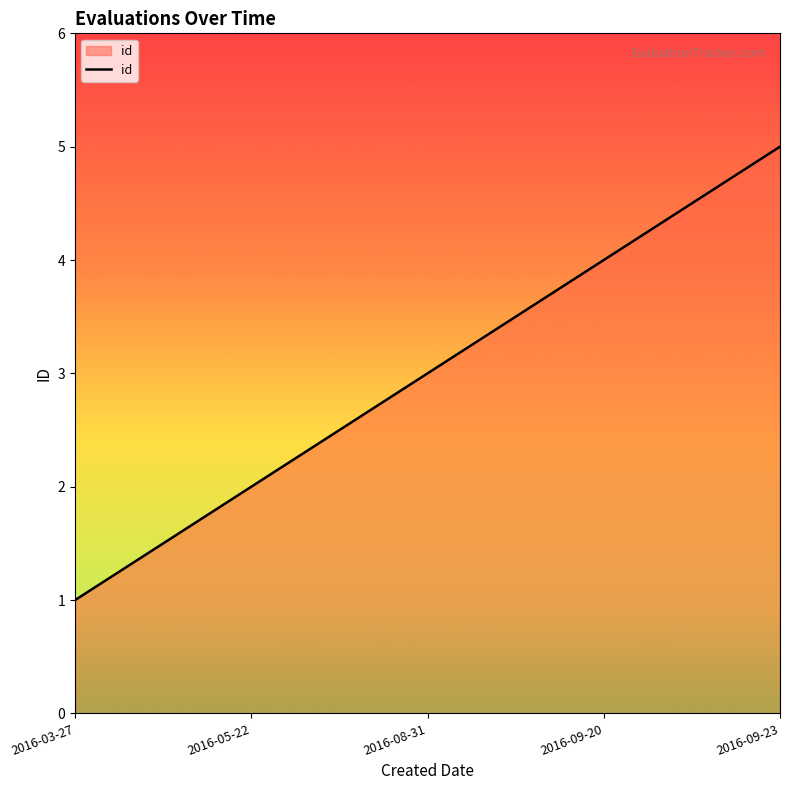

True or false: the data shows 1 at 2016-03-27.

True